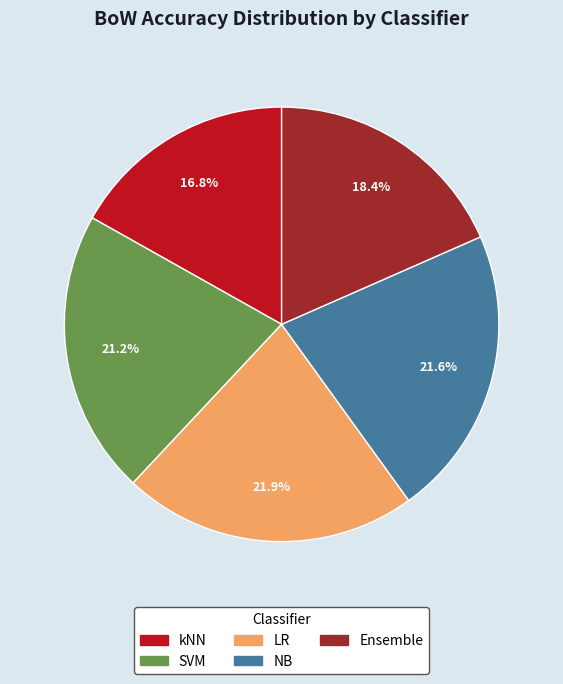

To the nearest percent, what portion does SVM represent?

21%